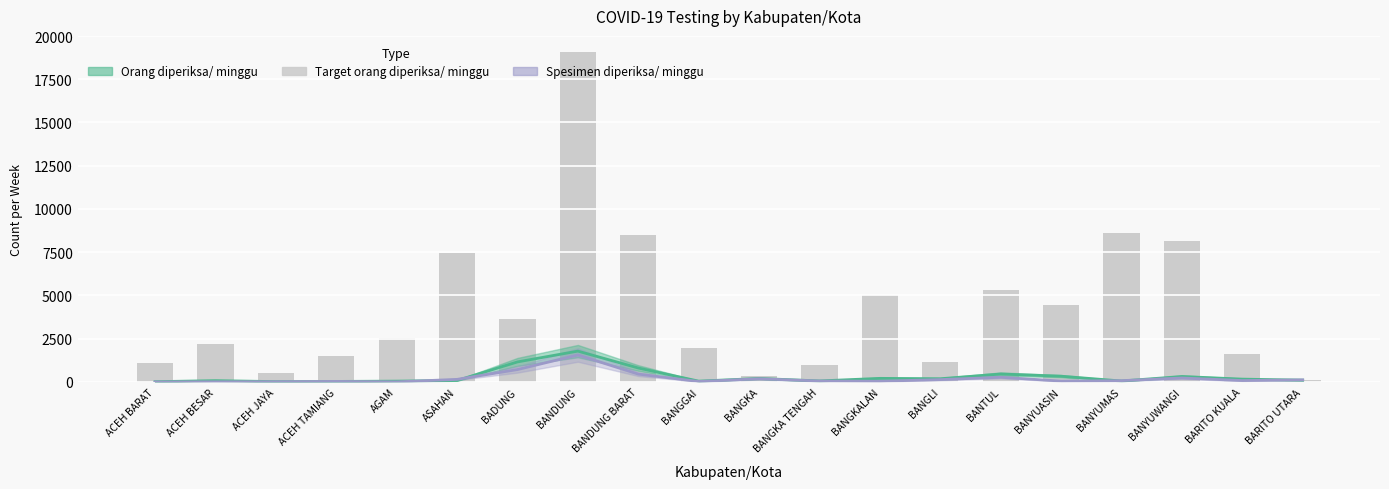

How many groups of bars are there?

20